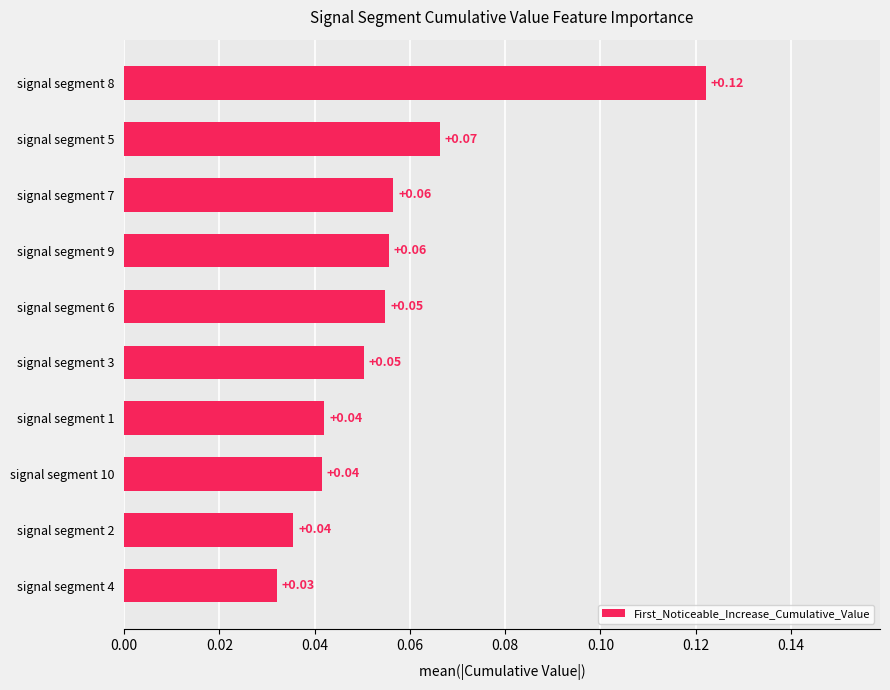

Between signal segment 4 and signal segment 1, which is larger?

signal segment 1